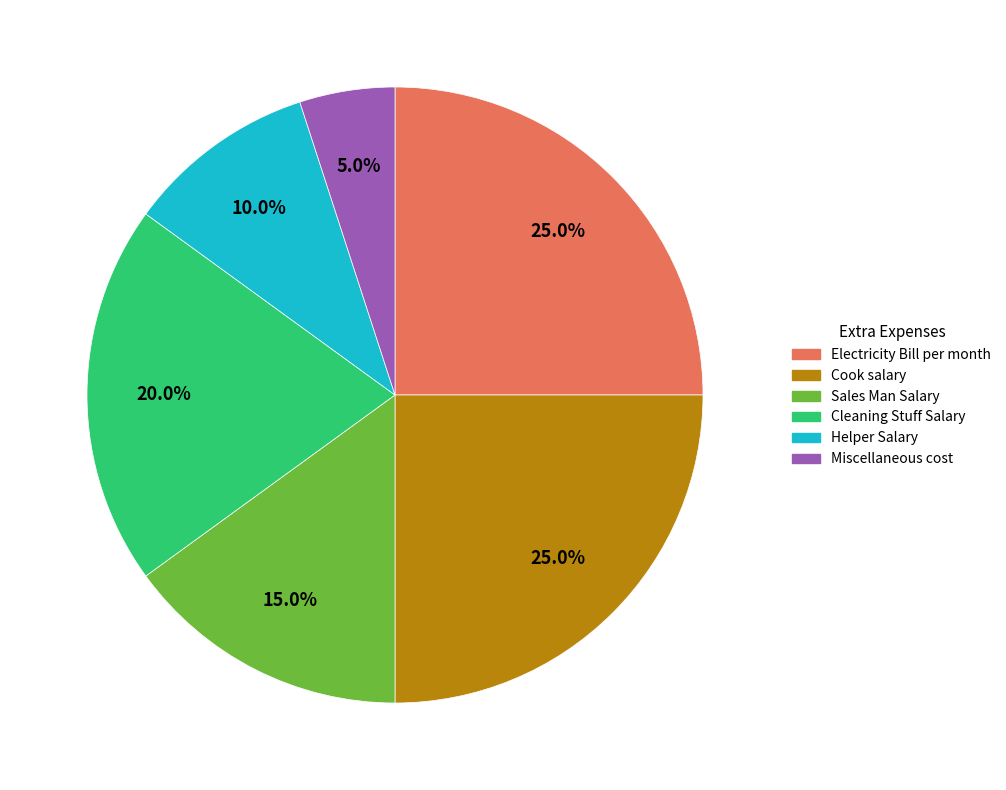

What percentage is NOT represented by Helper Salary?

90.0%